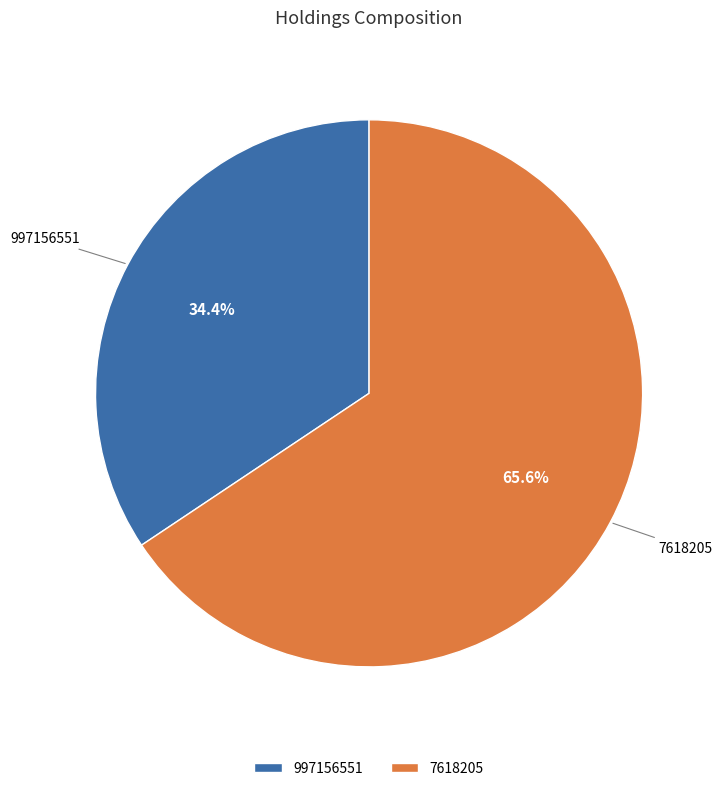

Count the number of slices in the pie.

2